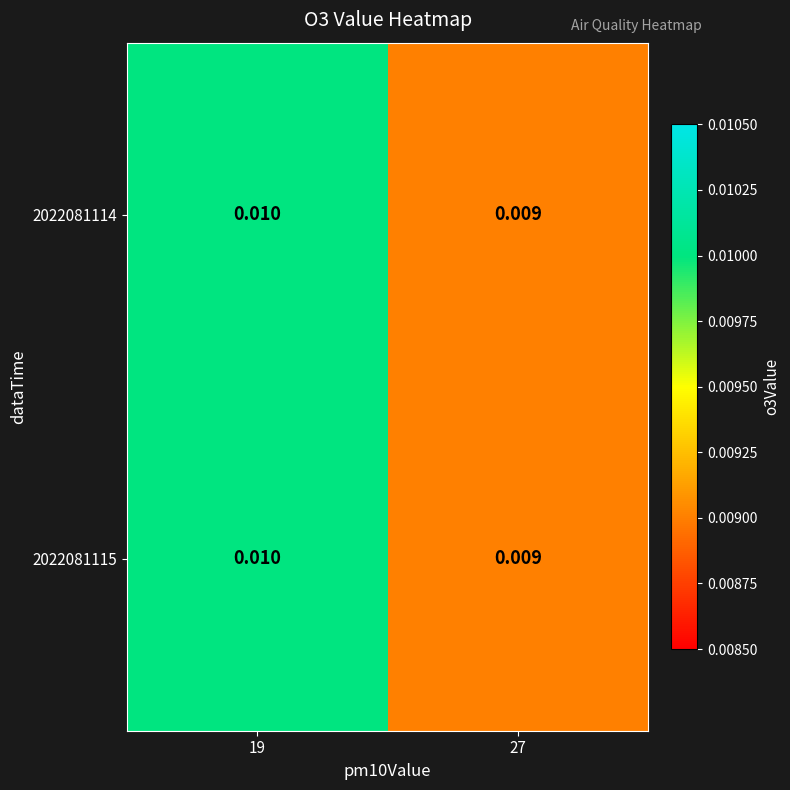

Is the value of 2022081115 at 19 greater than the value of 2022081114 at 27?

Yes